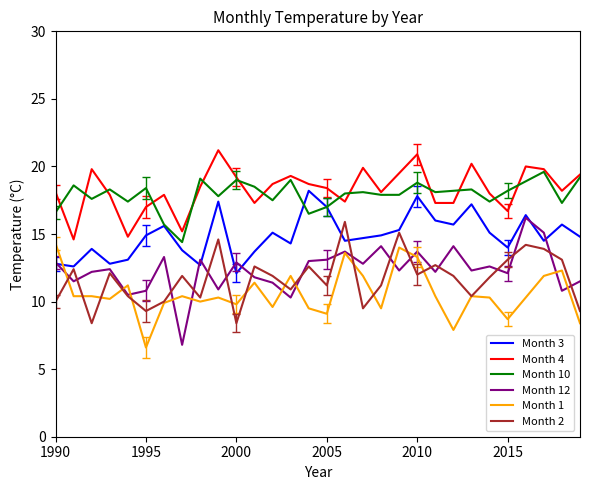

True or false: Month 12 and Month 10 intersect in this chart.

False